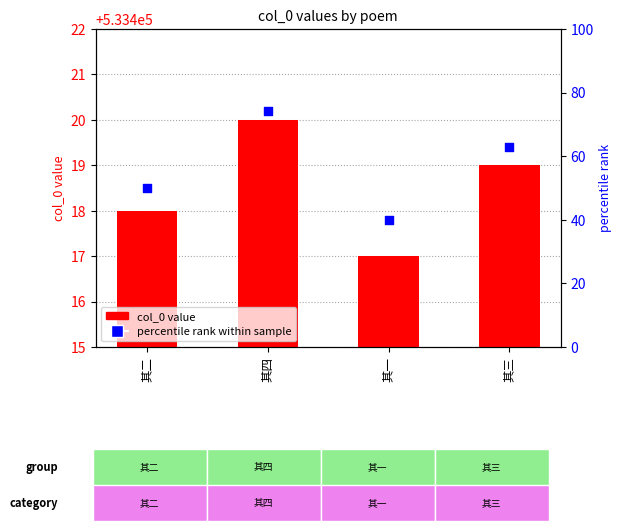

Which series has the widest spread of Y values?

col_0